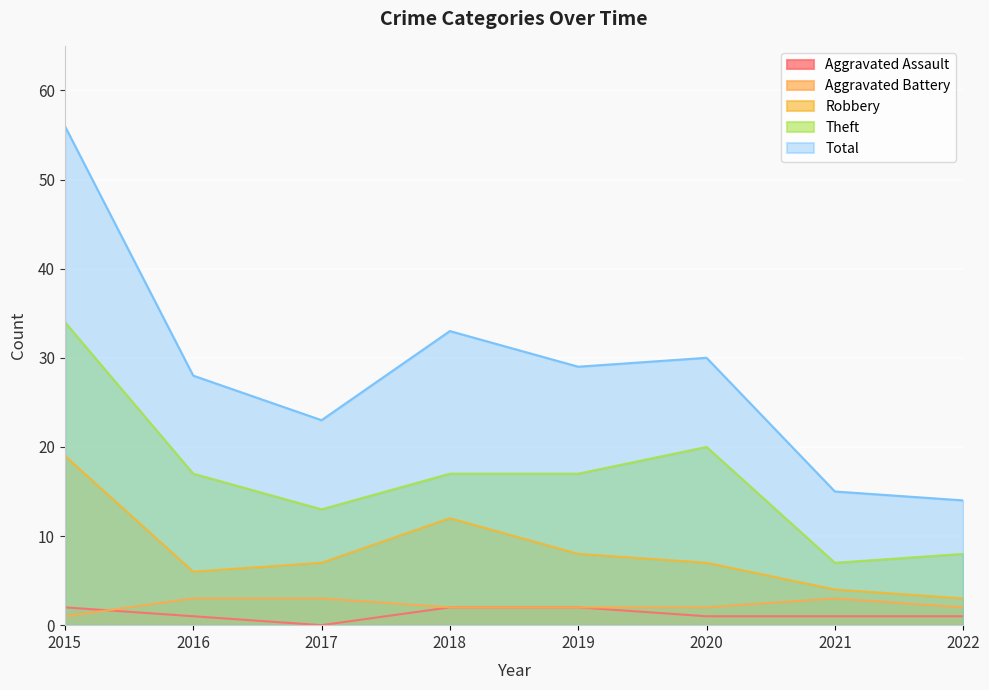

The Total series shows 23 at 2022. True or false?

False